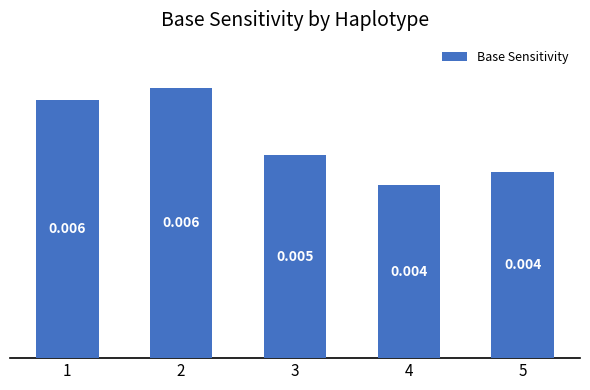

Count the number of categories in the chart.

5